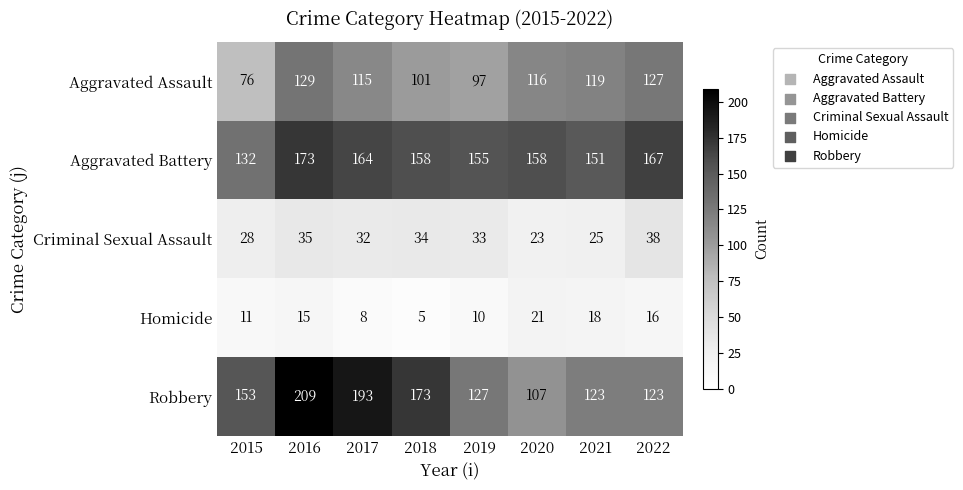

Rank the series at 2019 from lowest to highest value.

Homicide, Criminal Sexual Assault, Aggravated Assault, Robbery, Aggravated Battery